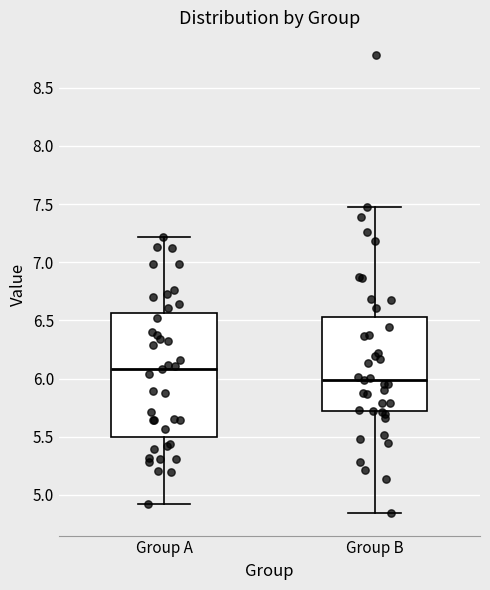

Reading left to right, read every box against the y-axis: the position of its median line, the range the box covers, and the ends of its whiskers. The values are not printed on the chart, so give them approximately, as read against the axis.

Group A: median 6.10, box 5.50 to 6.55, whiskers 4.90 to 7.20
Group B: median 6.00, box 5.70 to 6.55, whiskers 4.85 to 7.45